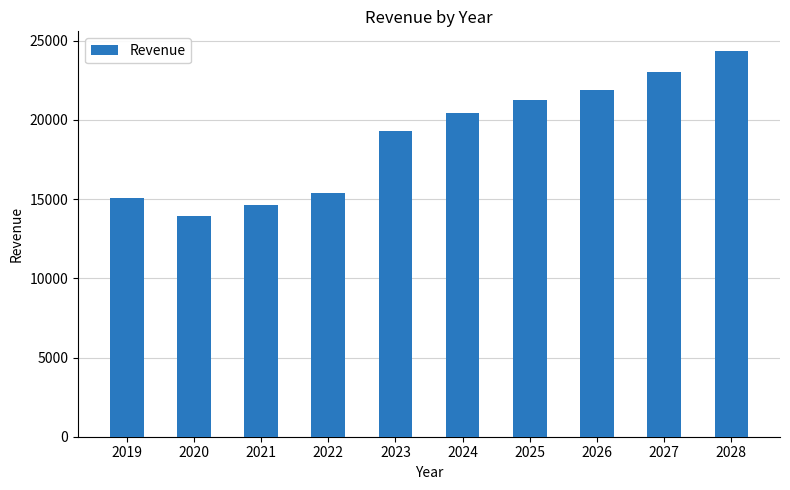

What is the difference between the maximum and minimum values?

10464